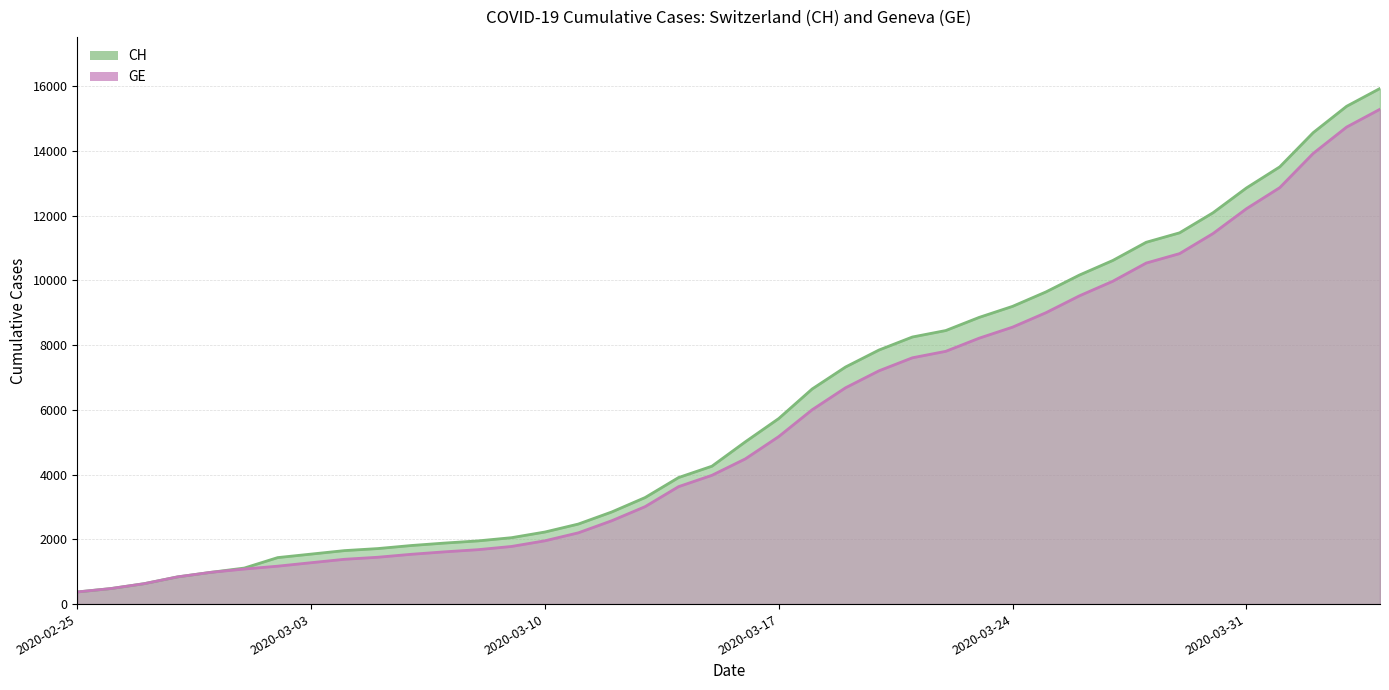

How many lines are shown in the chart?

2